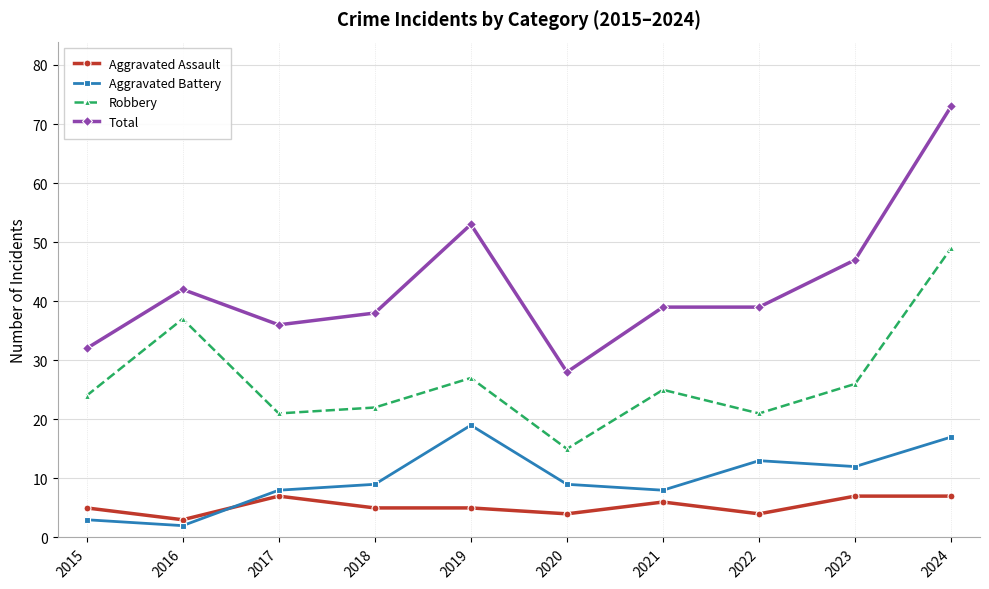

Read the Aggravated Assault value at 2022.

4